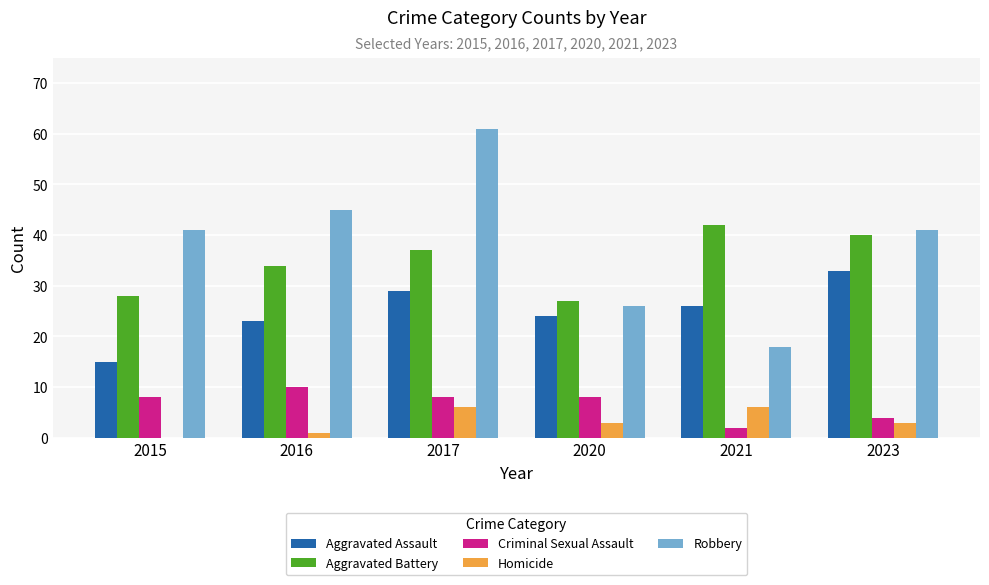

What is the sum of all Homicide values?

19